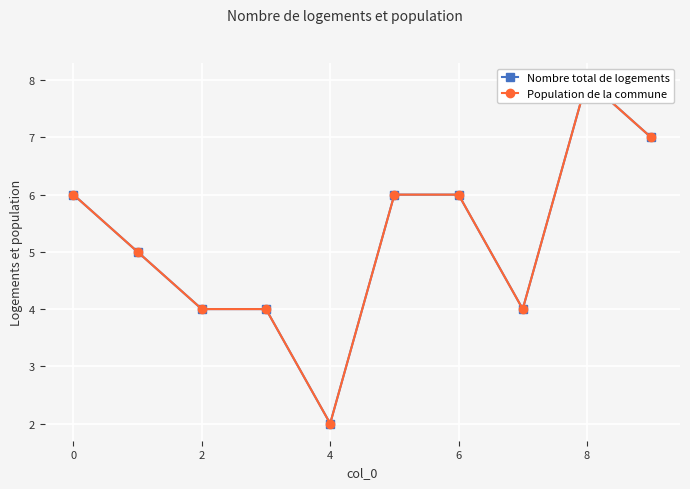

What is the maximum value shown in the chart?

8